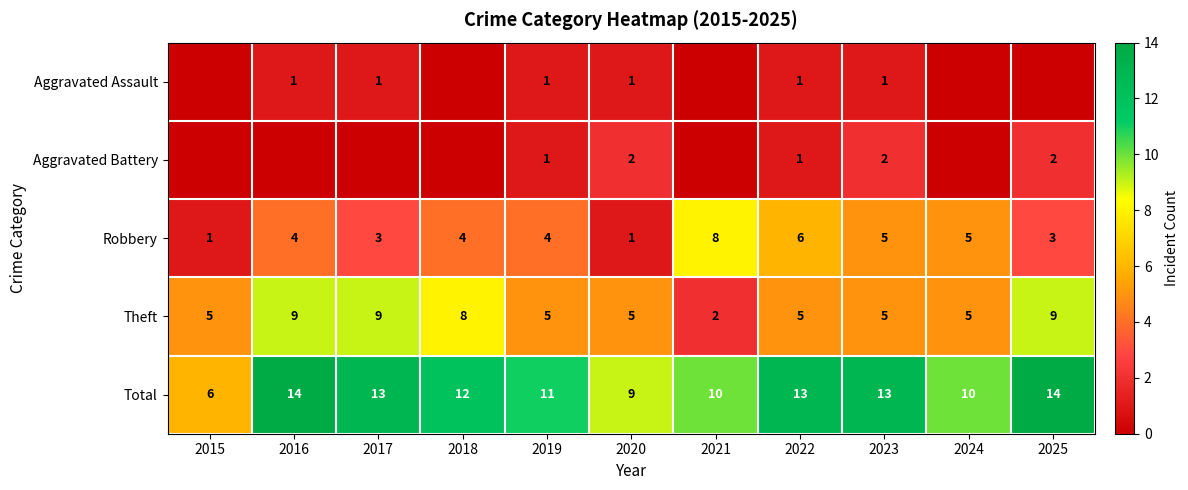

Count the Theft values in the range 5 to 9.

10